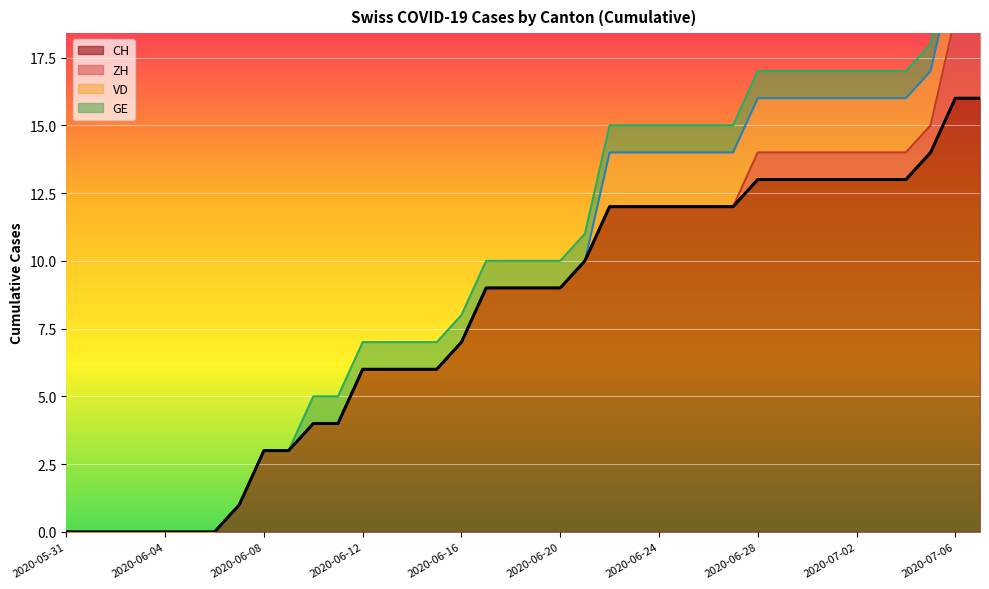

What is the label of the 8th point from the left?

2020-06-07